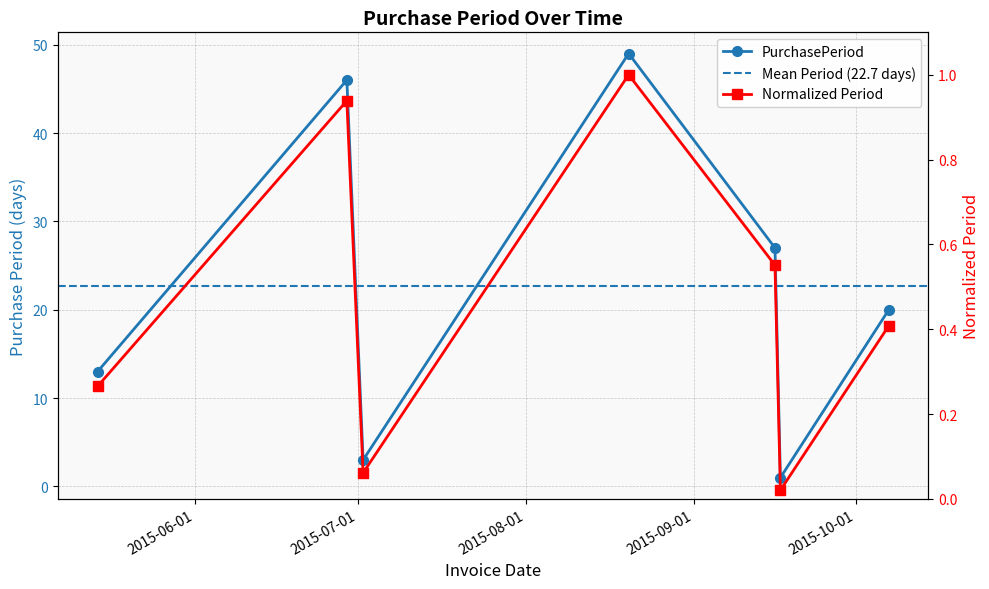

The chart shows a value of 1 at 2015-09-17. True or false?

True